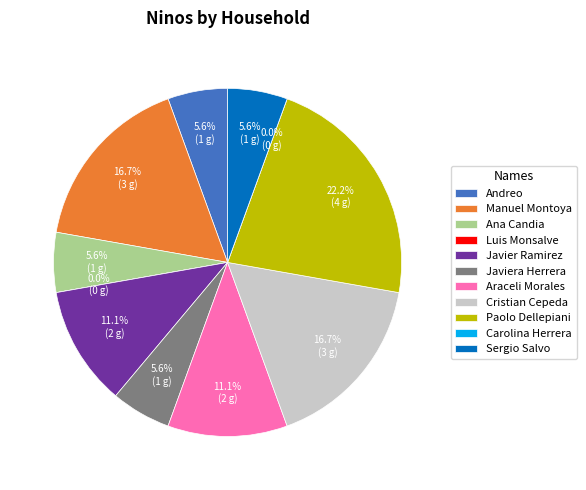

Is there a majority slice in this chart?

No